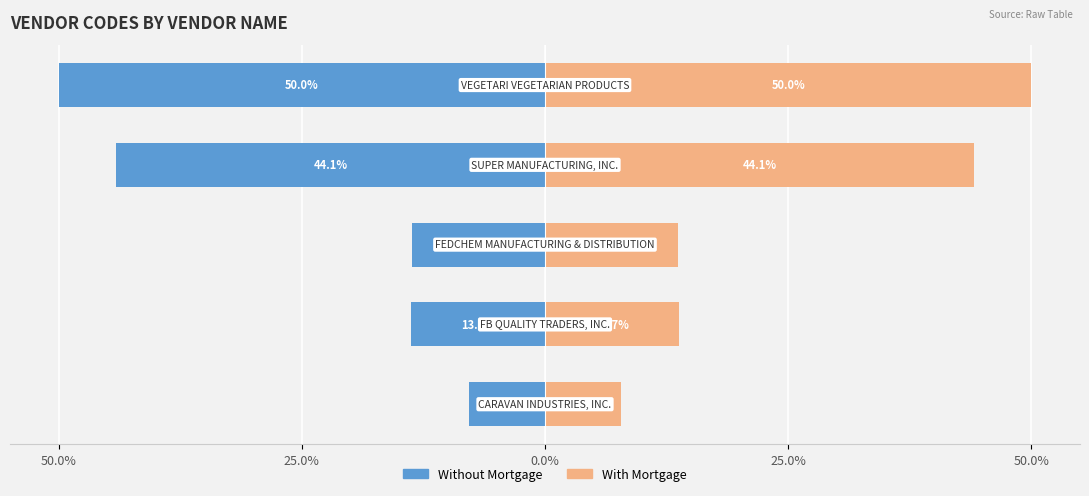

True or false: With Mortgage has a value of 50.0 at 50.0%.

True